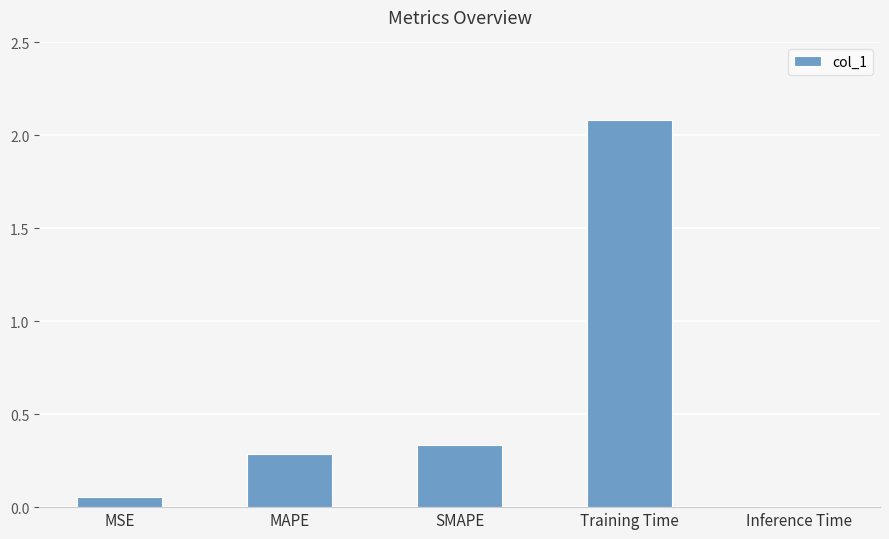

The chart shows a value of 0.1 at MAPE. True or false?

False